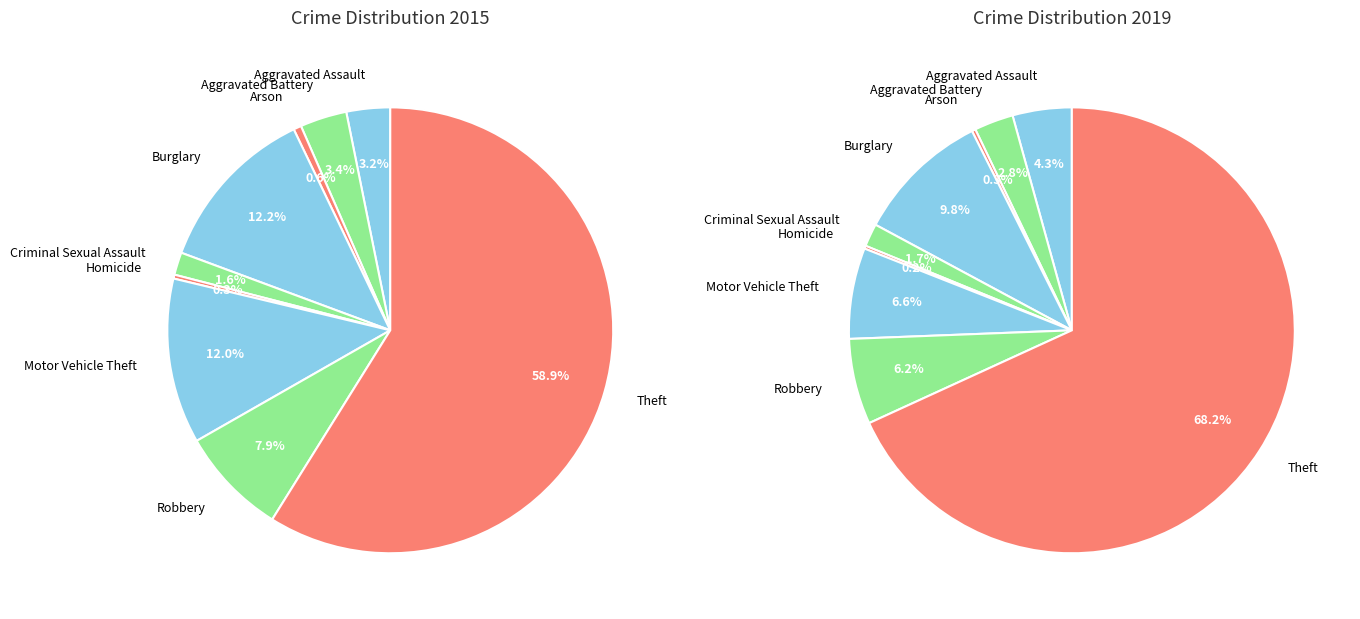

Does Theft represent more than half of the total?

Yes